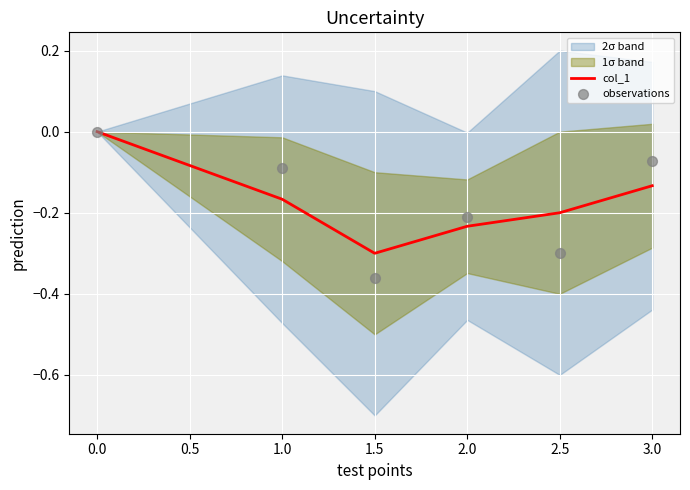

The col_1 series shows -0.2 at 2.5. True or false?

True